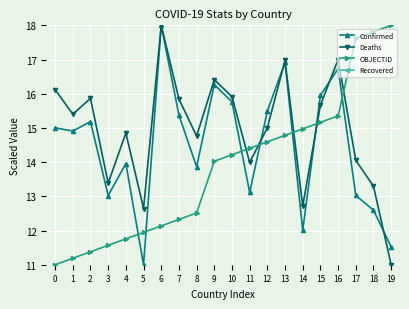

Reading left to right, extract all data points from this chart.

Confirmed: 0=15.0	1=14.9	2=15.2	3=13.0	4=14.0	5=11.0	6=18.0	7=15.4	8=13.9	9=16.3	10=15.8	11=13.1	12=15.5	13=16.9	14=12.0	15=16.0	16=16.7	17=13.0	18=12.6	19=11.5
Deaths: 0=16.1	1=15.4	2=15.9	3=13.4	4=14.9	5=12.6	6=18.0	7=15.8	8=14.8	9=16.4	10=15.9	11=14.0	12=15.0	13=17.0	14=12.7	15=15.7	16=17.0	17=14.1	18=13.3	19=11.0
OBJECTID: 0=11.0	1=11.2	2=11.4	3=11.6	4=11.8	5=11.9	6=12.1	7=12.3	8=12.5	9=14.0	10=14.2	11=14.4	12=14.6	13=14.8	14=15.0	15=15.2	16=15.4	17=17.6	18=17.8	19=18.0
Recovered: 0=26.0	1=26.0	2=26.0	3=26.0	4=26.0	5=26.0	6=26.0	7=26.0	8=26.0	9=26.0	10=26.0	11=26.0	12=26.0	13=26.0	14=26.0	15=26.0	16=26.0	17=26.0	18=26.0	19=26.0